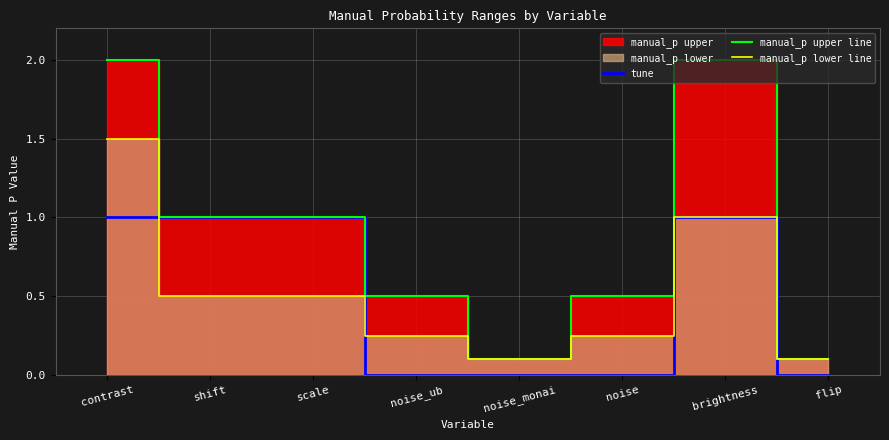

At which category is the sum across all series the highest?

contrast